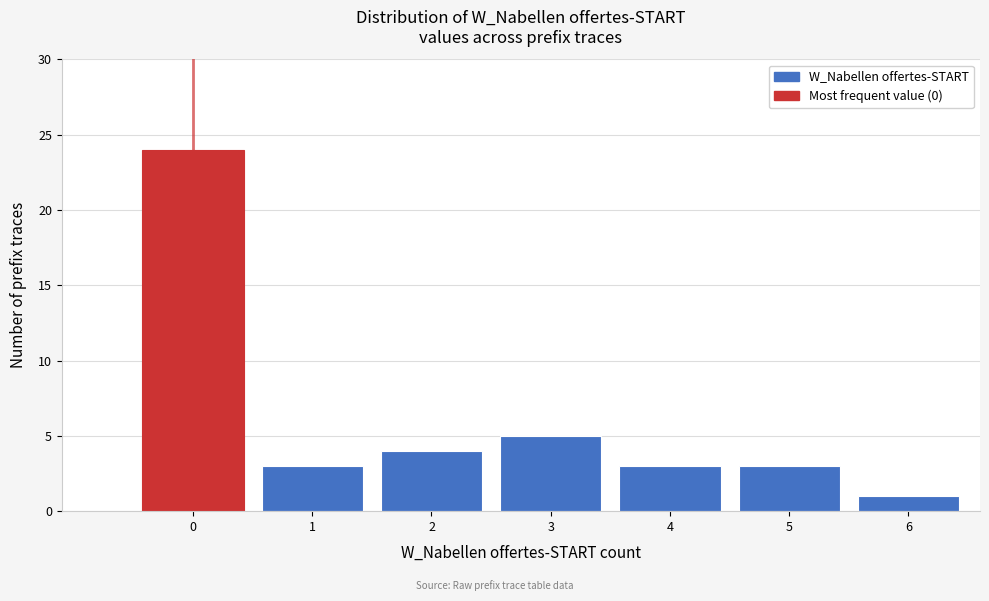

Reading left to right, transcribe all the data shown in this chart.

24	3	4	5	3	3	1